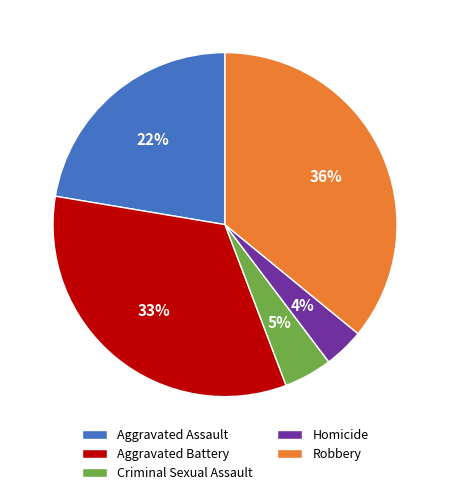

The Aggravated Assault slice represents 22% of the pie. True or false?

True